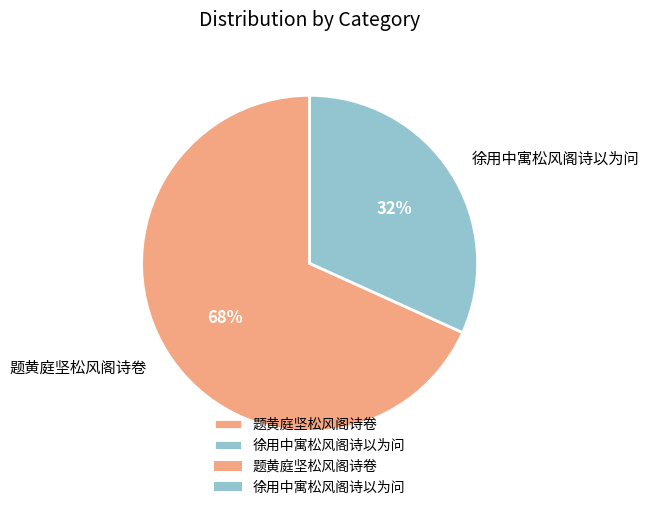

Is there a majority slice in this chart?

Yes